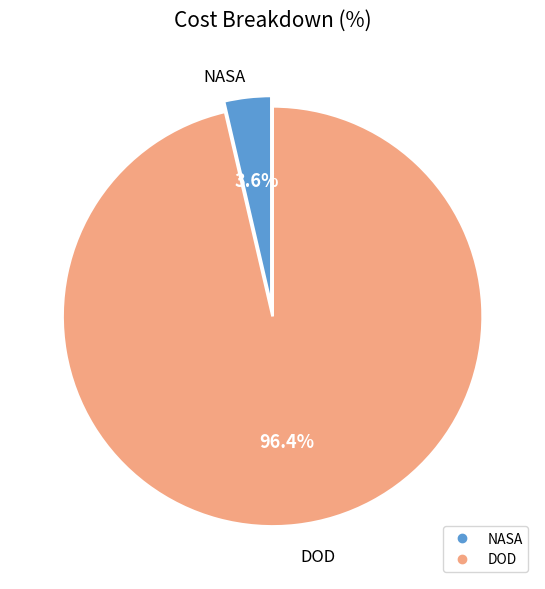

Which slice is the largest?

DOD